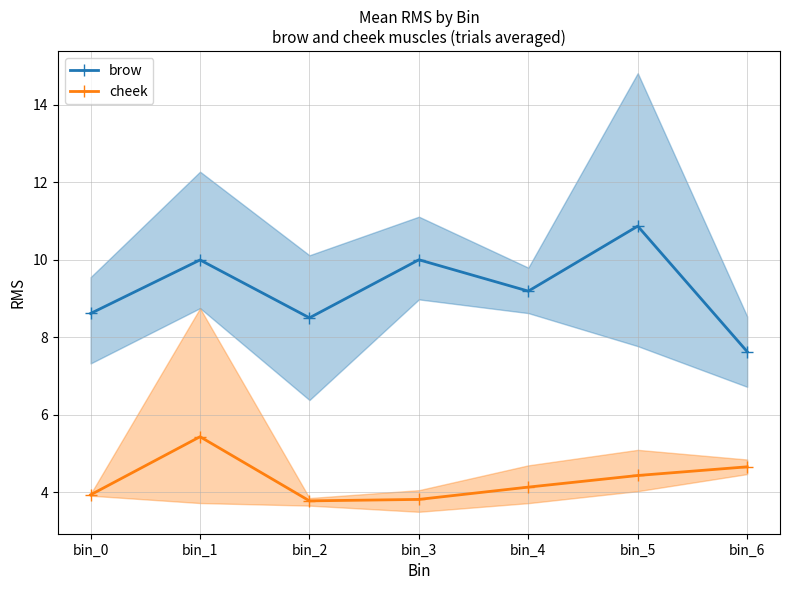

At which category is the sum across all series the highest?

bin_1